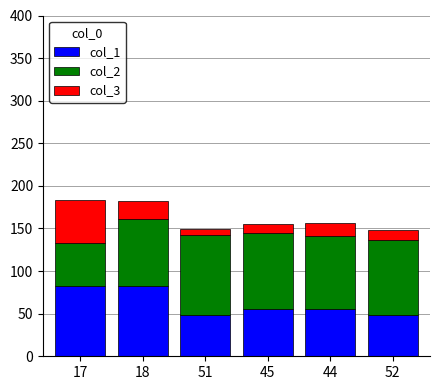

What are all the series names shown in the legend?

col_1, col_2, col_3